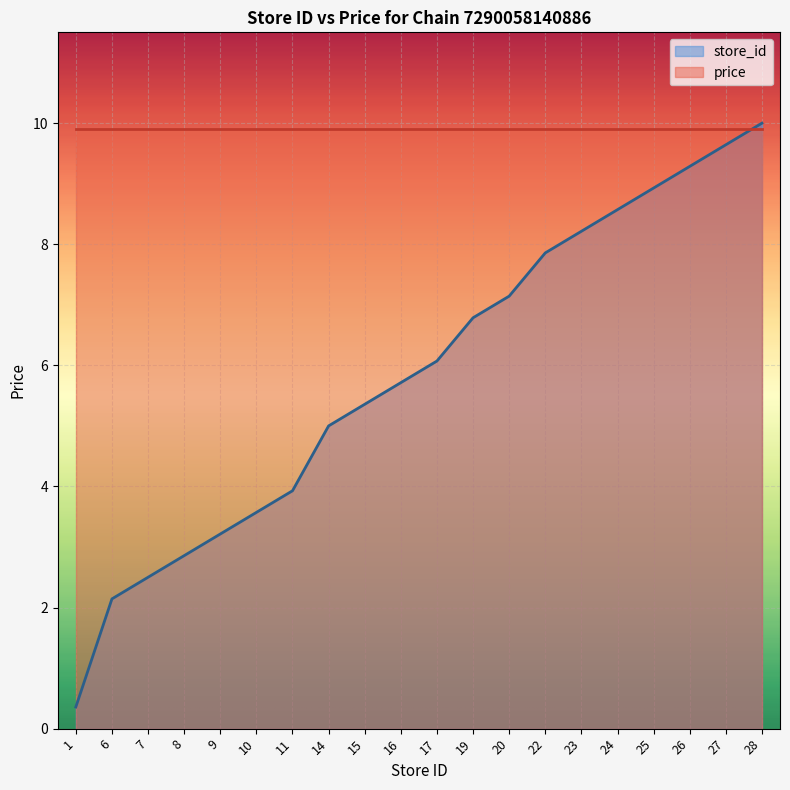

What value does the data have at 19?

6.8